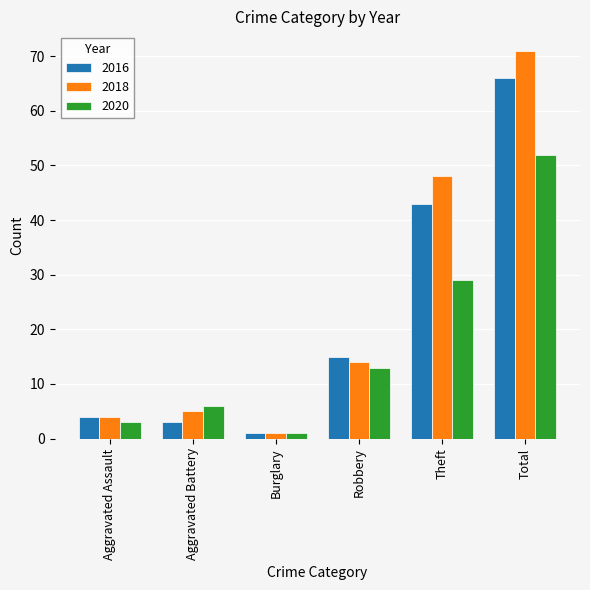

What are all the series names shown in the legend?

2016, 2018, 2020